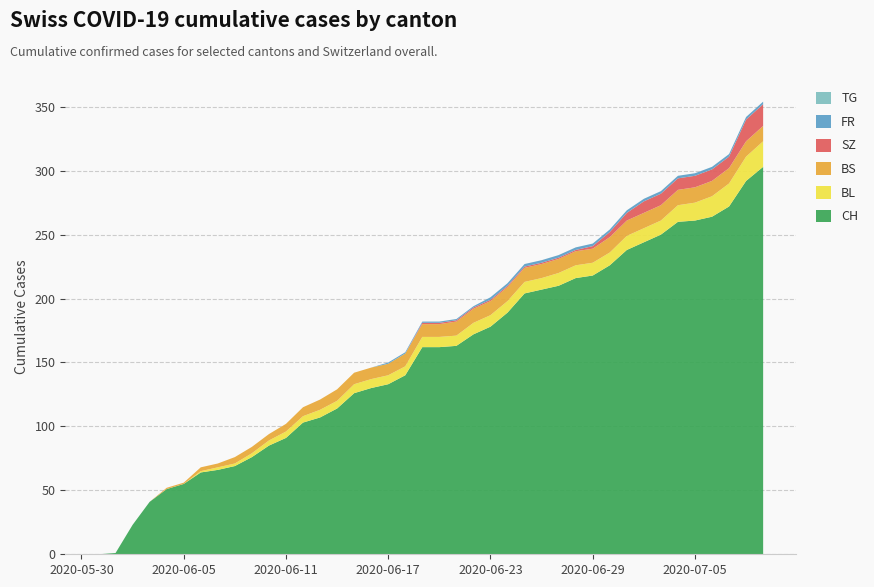

Reading left to right, transcribe all the data shown in this chart.

CH: CH=0	BL=1	BS=23	SZ=41	FR=51	TG=55	6=64	7=66	8=69	9=76	10=85	11=91	12=103	13=107	14=114	15=126	16=130	17=133	18=140	19=162	20=162	21=163	22=172	23=178	24=189	25=204	26=207	27=210	28=216	29=218	30=226	31=238	32=244	33=250	34=260	35=261	36=264	37=272	38=292	39=303
BL: CH=0	BL=0	BS=0	SZ=0	FR=0	TG=0	6=1	7=2	8=2	9=3	10=4	11=5	12=5	13=6	14=6	15=7	16=7	17=7	18=7	19=8	20=8	21=8	22=9	23=9	24=9	25=9	26=9	27=10	28=10	29=10	30=10	31=11	32=11	33=11	34=13	35=14	36=16	37=18	38=19	39=20
BS: CH=0	BL=0	BS=0	SZ=0	FR=1	TG=1	6=3	7=3	8=5	9=5	10=5	11=6	12=7	13=8	14=9	15=9	16=9	17=9	18=10	19=10	20=10	21=11	22=11	23=11	24=11	25=11	26=11	27=11	28=11	29=11	30=12	31=12	32=12	33=12	34=12	35=12	36=12	37=12	38=12	39=12
SZ: CH=0	BL=0	BS=0	SZ=0	FR=0	TG=0	6=0	7=0	8=0	9=0	10=0	11=0	12=0	13=0	14=0	15=0	16=0	17=0	18=0	19=1	20=1	21=1	22=1	23=1	24=1	25=1	26=1	27=1	28=1	29=2	30=4	31=6	32=9	33=9	34=9	35=9	36=9	37=9	38=17	39=17
FR: CH=0	BL=0	BS=0	SZ=0	FR=0	TG=0	6=0	7=0	8=0	9=0	10=0	11=0	12=0	13=0	14=0	15=0	16=0	17=1	18=1	19=1	20=1	21=1	22=1	23=2	24=2	25=2	26=2	27=2	28=2	29=2	30=2	31=2	32=2	33=2	34=2	35=2	36=2	37=2	38=2	39=2
TG: CH=0	BL=0	BS=0	SZ=0	FR=0	TG=0	6=0	7=0	8=0	9=0	10=0	11=0	12=0	13=0	14=0	15=0	16=0	17=0	18=0	19=0	20=0	21=0	22=0	23=0	24=0	25=0	26=0	27=0	28=0	29=0	30=0	31=0	32=0	33=0	34=0	35=0	36=0	37=0	38=0	39=0